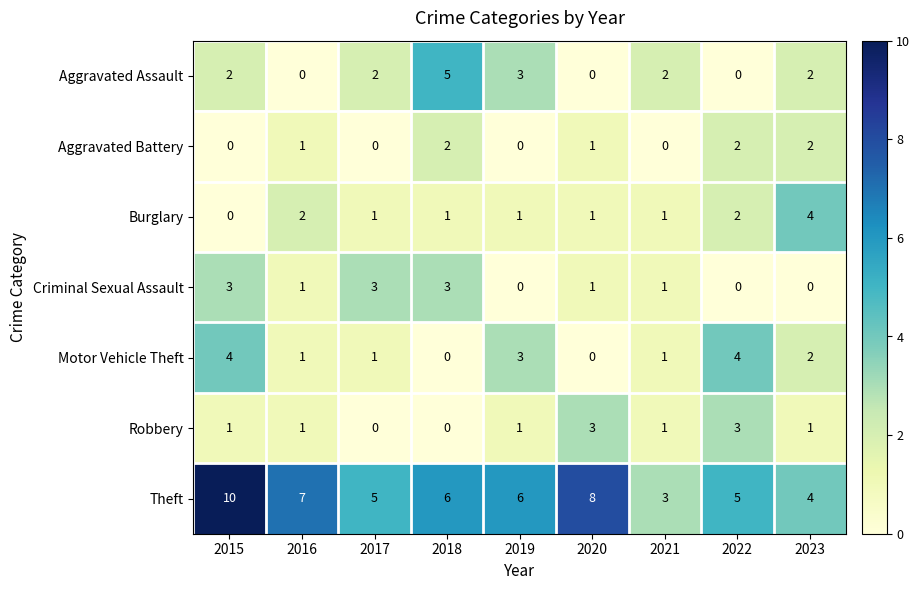

Where does the Theft series first go above 6?

2015